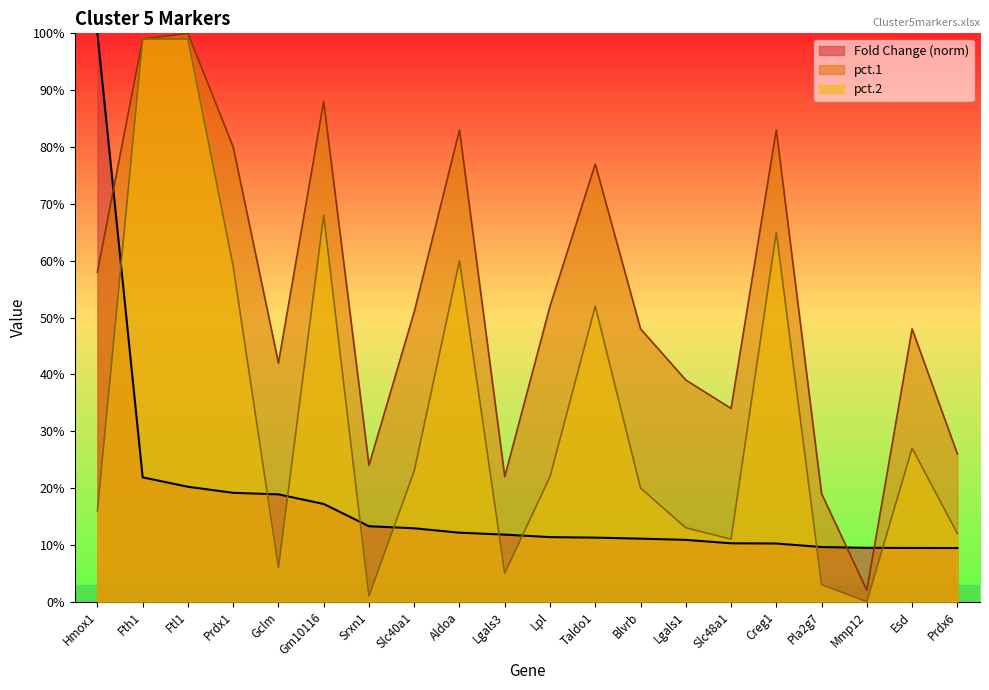

Reading right to left, list all the values displayed in this chart.

pct.1: 0.3	0.5	0.0	0.2	0.8	0.3	0.4	0.5	0.8	0.5	0.2	0.8	0.5	0.2	0.9	0.4	0.8	1.0	1.0	0.6
pct.2: 0.1	0.3	0.0	0.0	0.7	0.1	0.1	0.2	0.5	0.2	0.1	0.6	0.2	0.0	0.7	0.1	0.6	1.0	1.0	0.2
Fold Change: 0.1	0.1	0.1	0.1	0.1	0.1	0.1	0.1	0.1	0.1	0.1	0.1	0.1	0.1	0.2	0.2	0.2	0.2	0.2	1.0